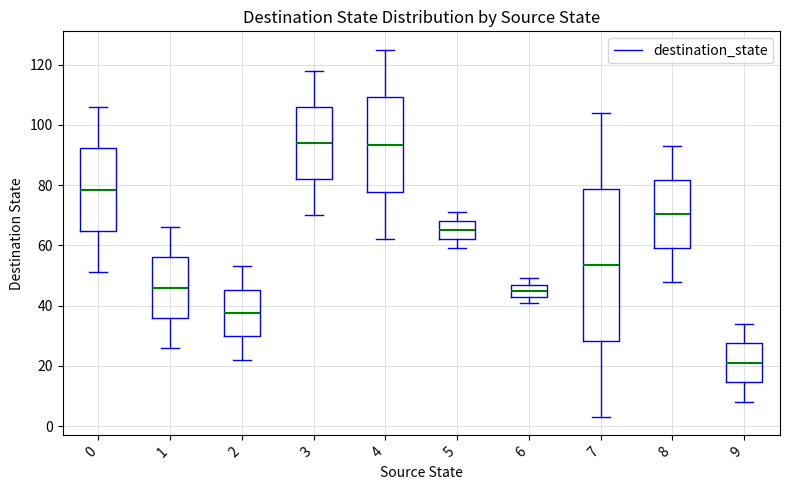

Comparing the boxes themselves (not the whiskers), which one is the tallest?

7